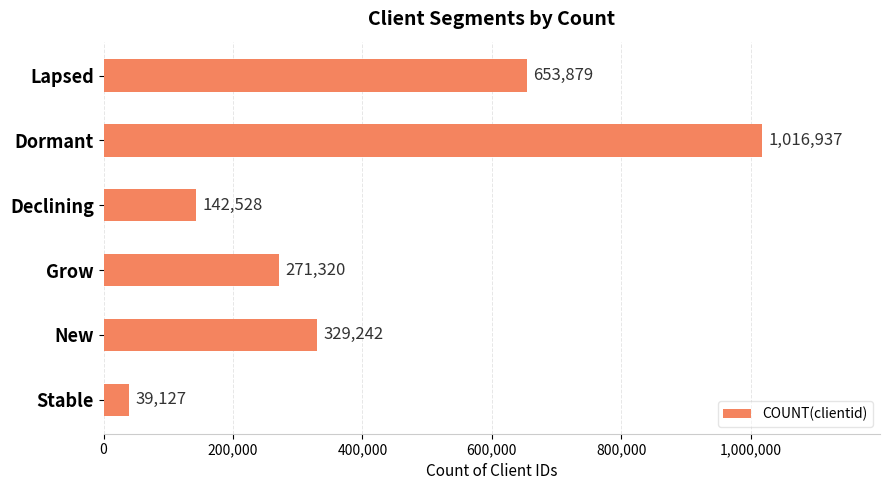

Approximately how many times larger is the value at Stable compared to Declining?

0.3